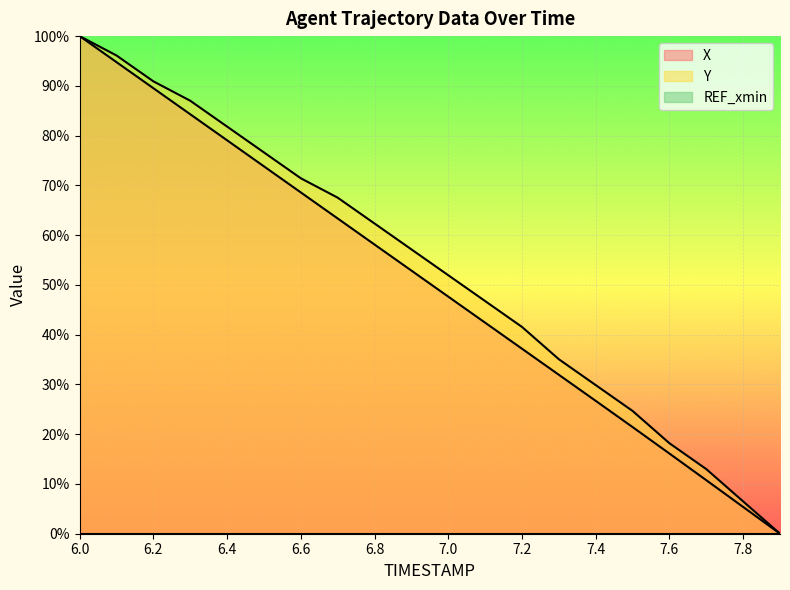

Which label corresponds to the smallest value in the chart?

7.9